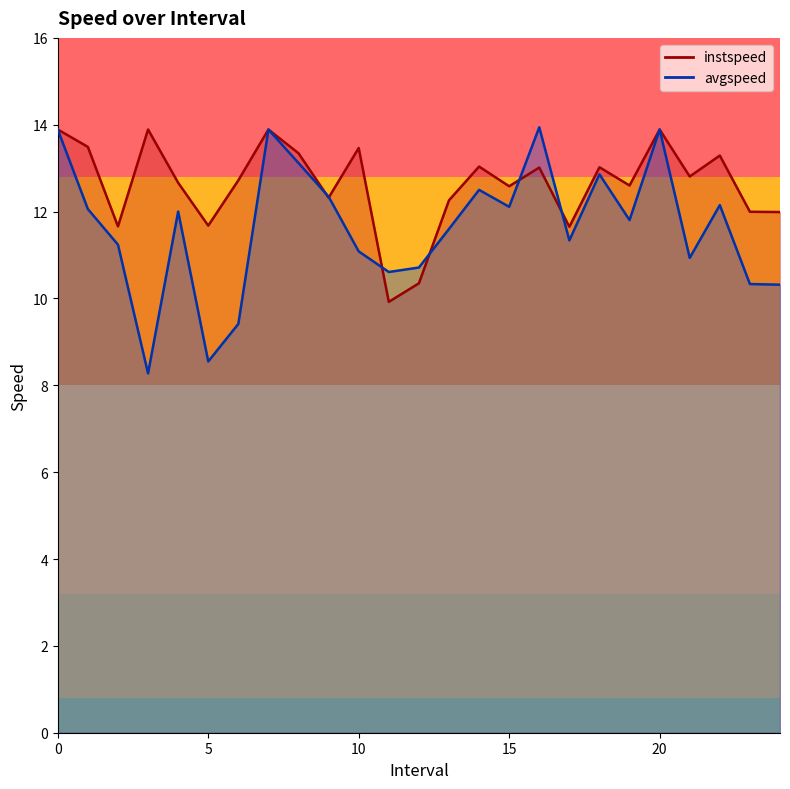

What is the highest value of the instspeed series?

13.9